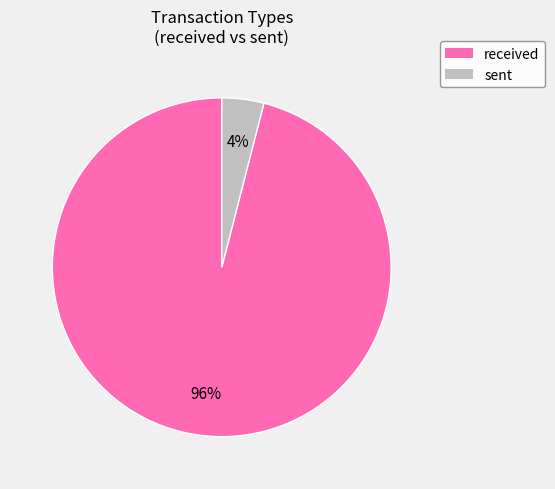

To the nearest percent, what portion does sent represent?

4%